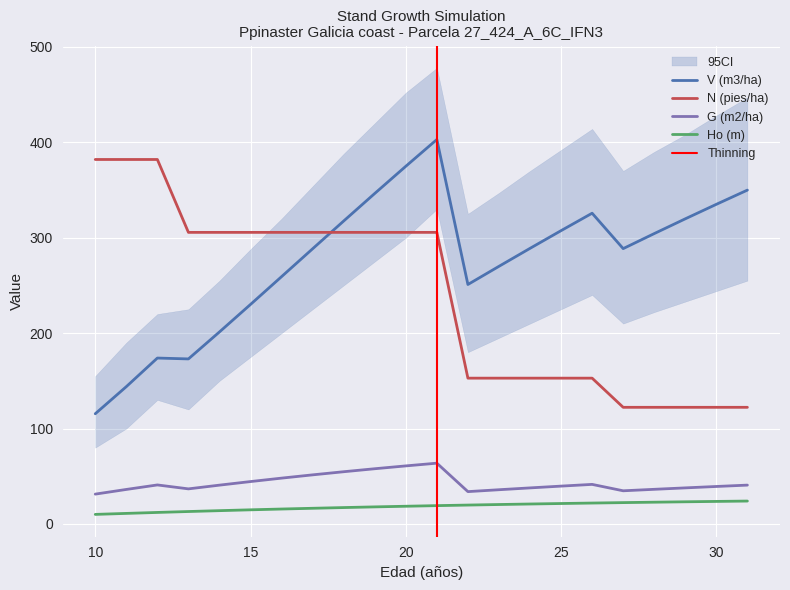

How many values in the Ho (m) series exceed 19?

11